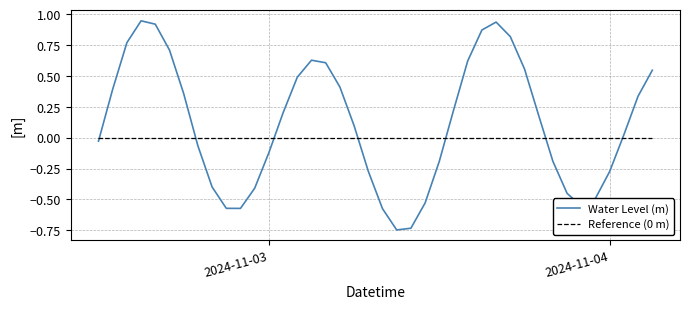

True or false: Reference (0 m) and Water Level (m) intersect in this chart.

True